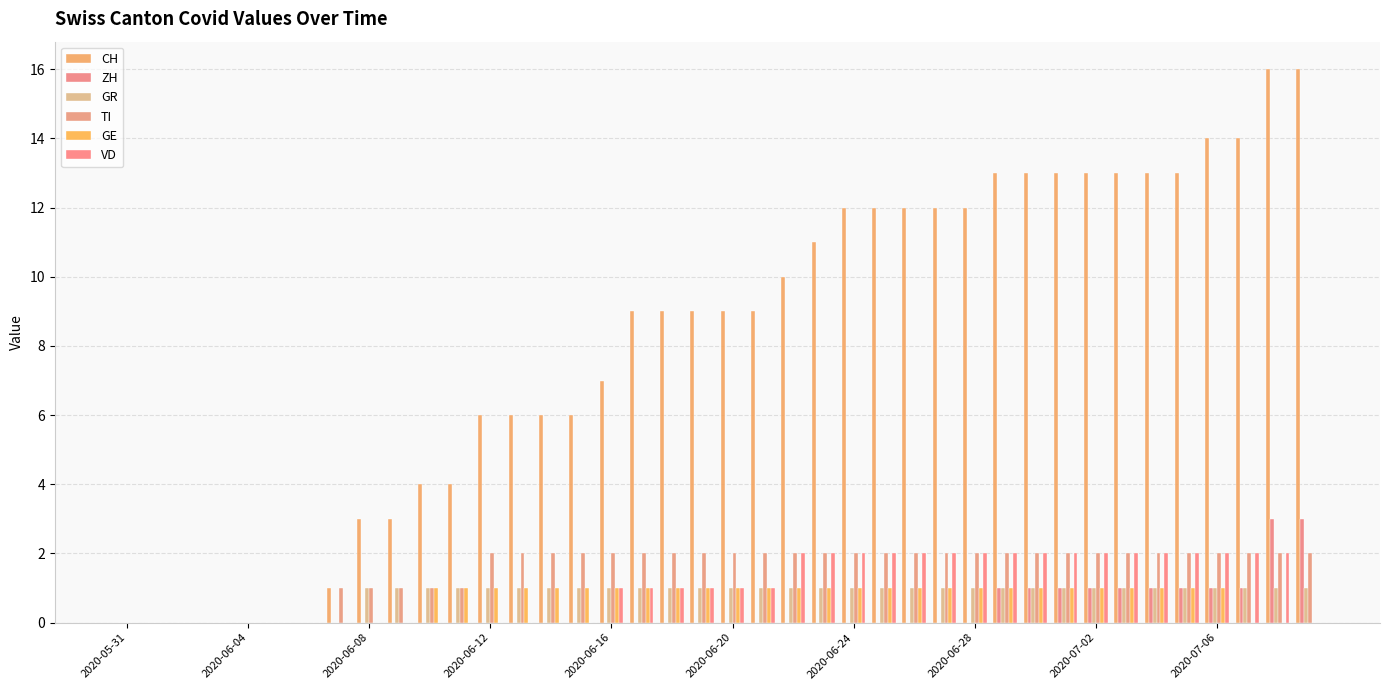

How many groups of bars are there?

40